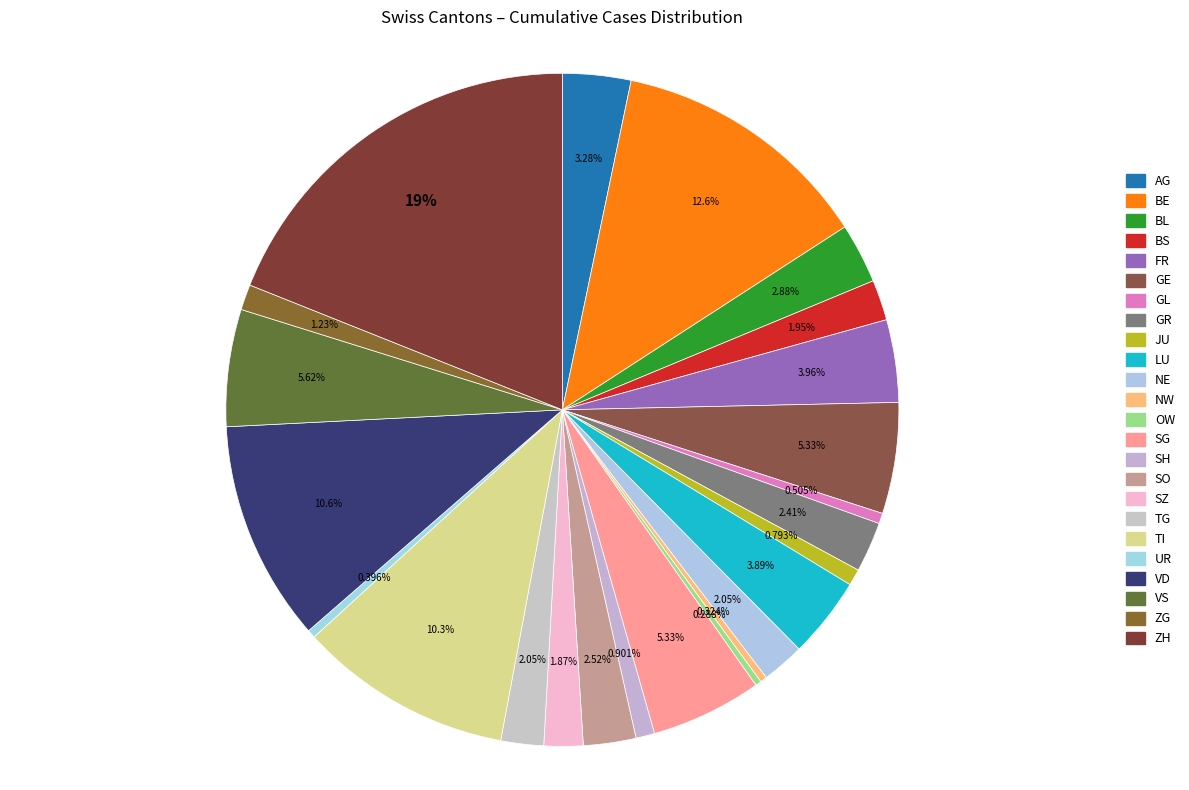

To the nearest percent, what is the combined percentage of OW and NE?

2%